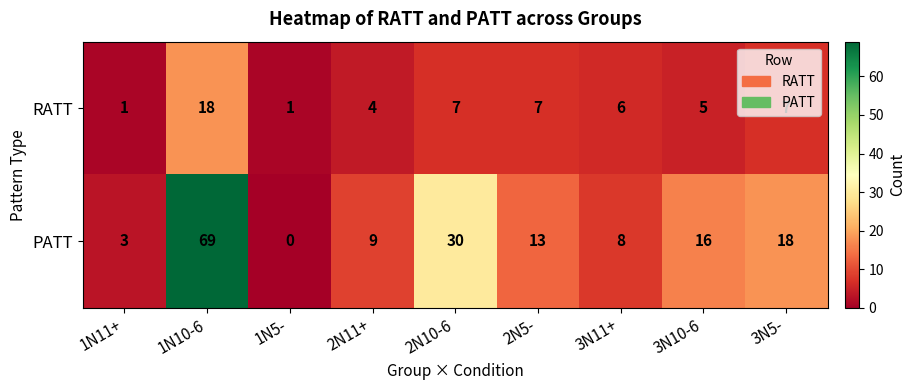

What is the total value across all series at 2N5-?

20